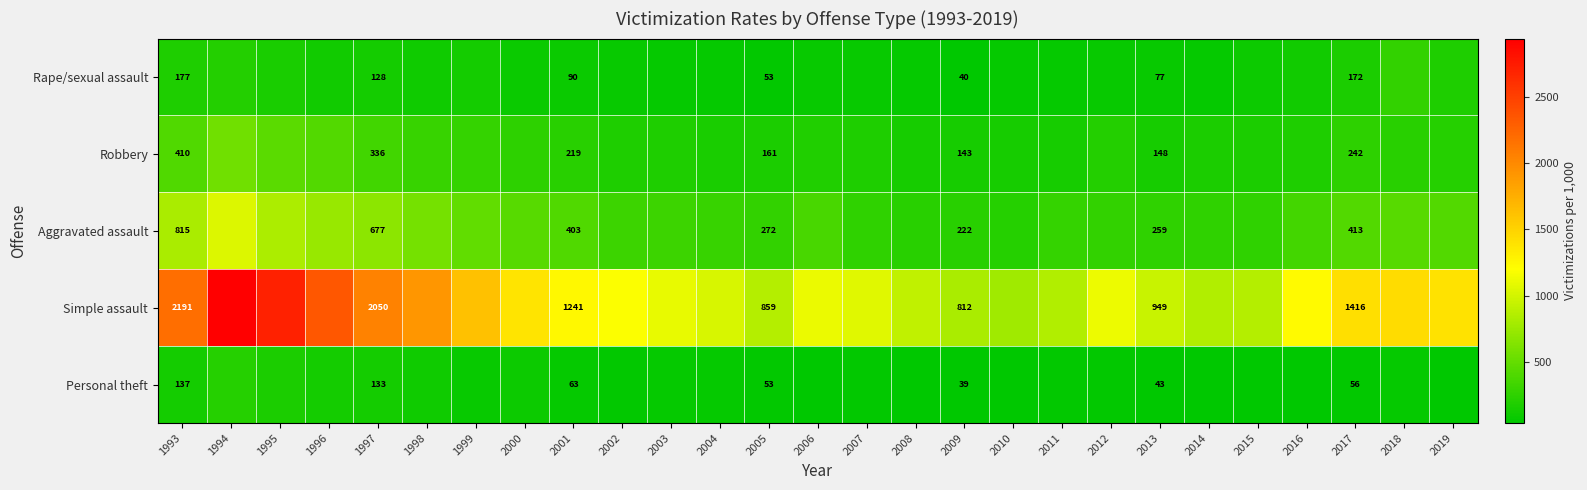

True or false: Robbery has a value of 143 at 2009.

True